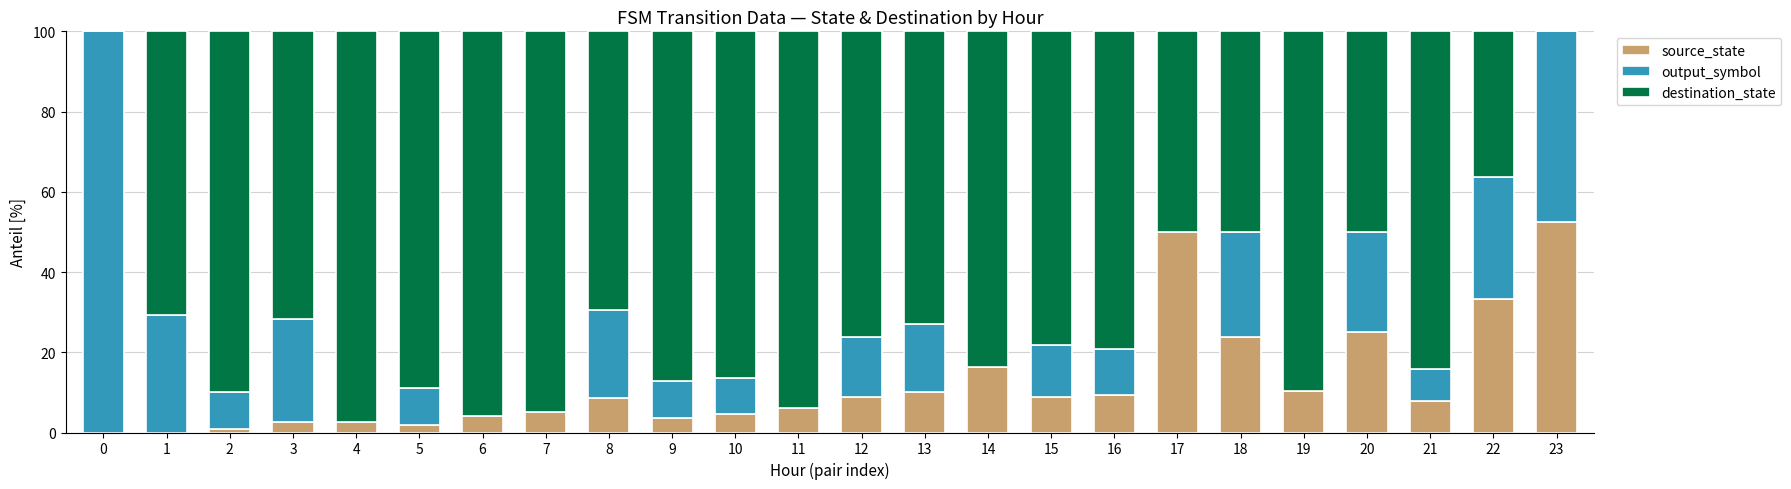

What is the total value across all series at 19?

100.0